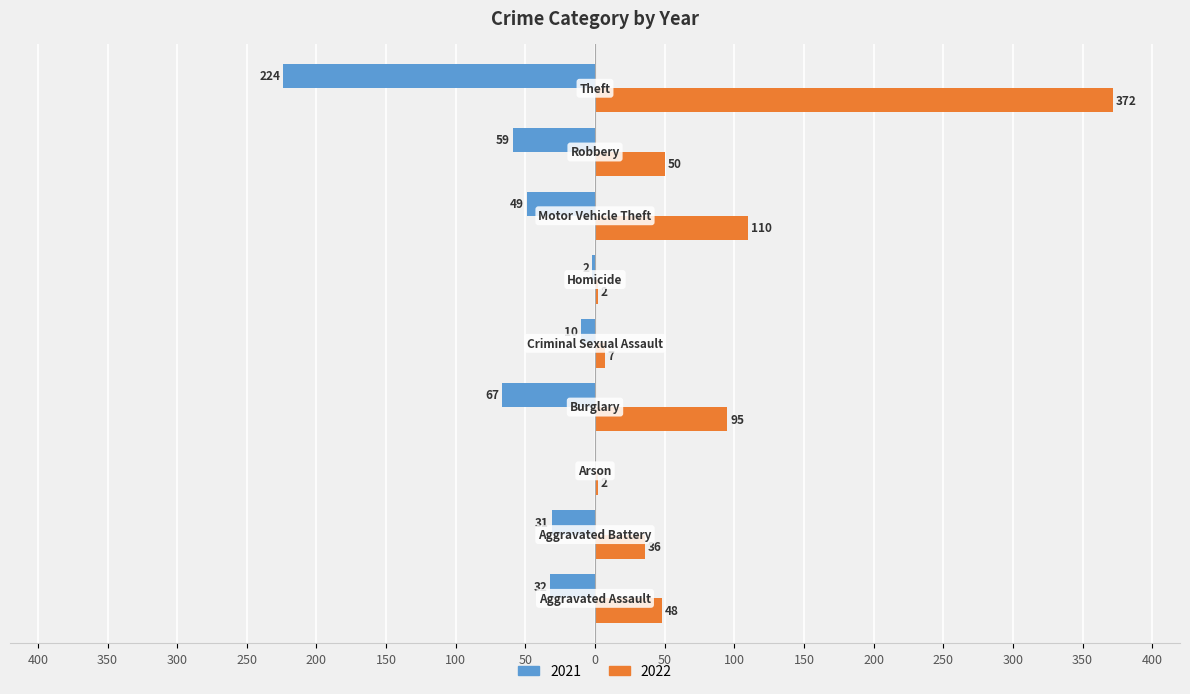

What are all the series names shown in the legend?

2021, 2022